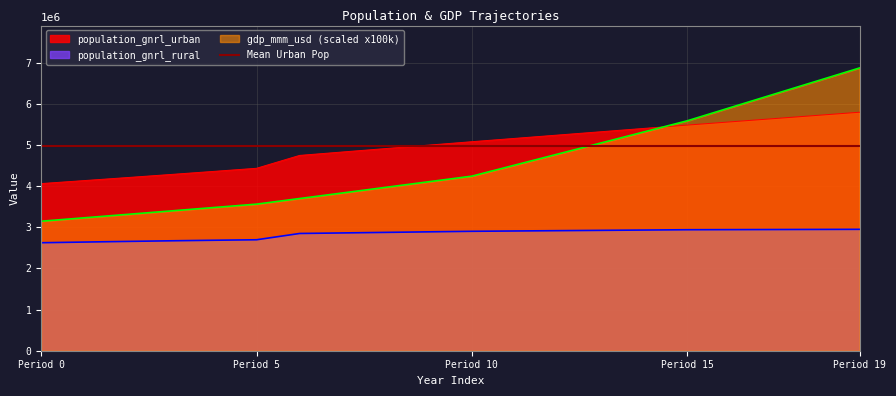

What is the difference between the population_gnrl_rural values at 1 and 4?

43876.7